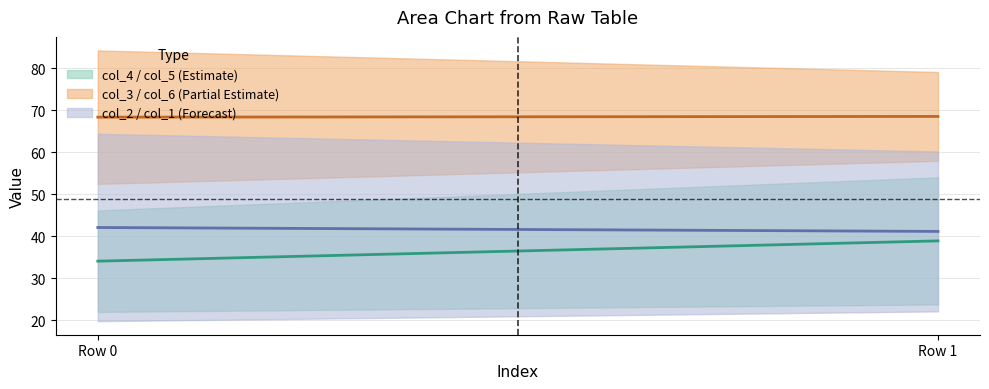

At which category is the sum across all series the highest?

Row 1